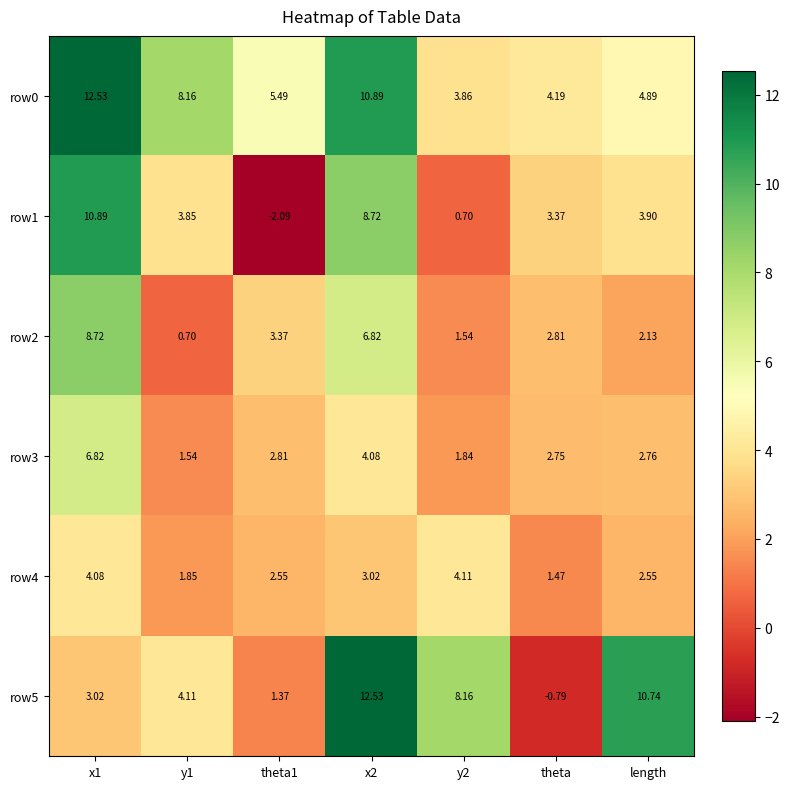

Which label corresponds to the smallest value in the chart?

theta1